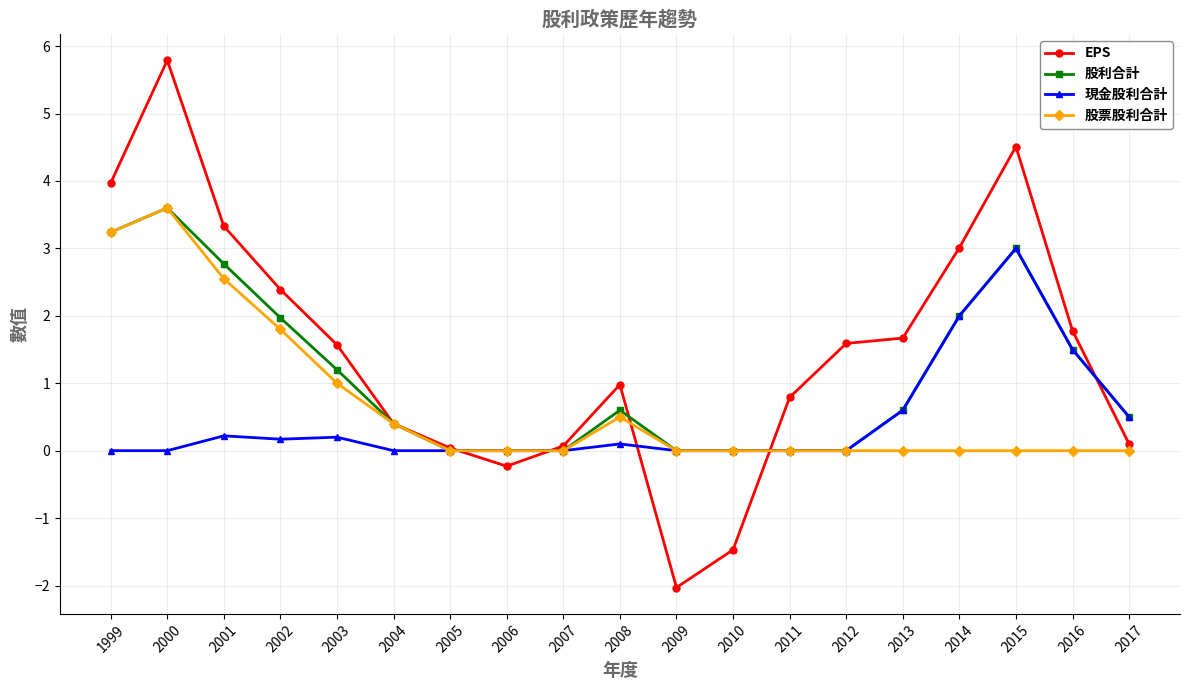

What is the approximate value of 股利合計 at 2017?

0.5